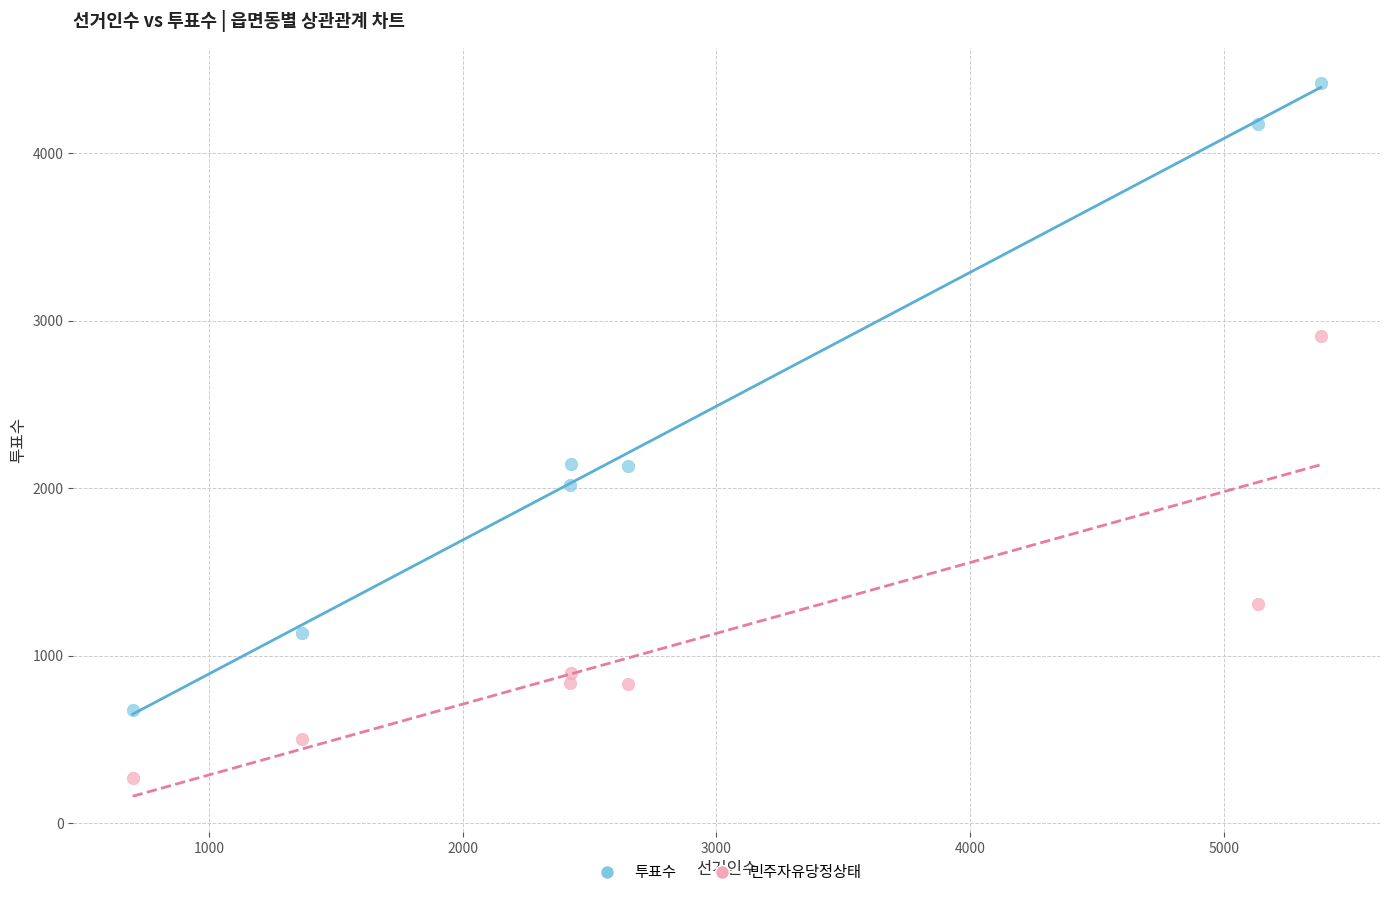

What are all the series names shown in the legend?

투표수, 민주자유당정상태